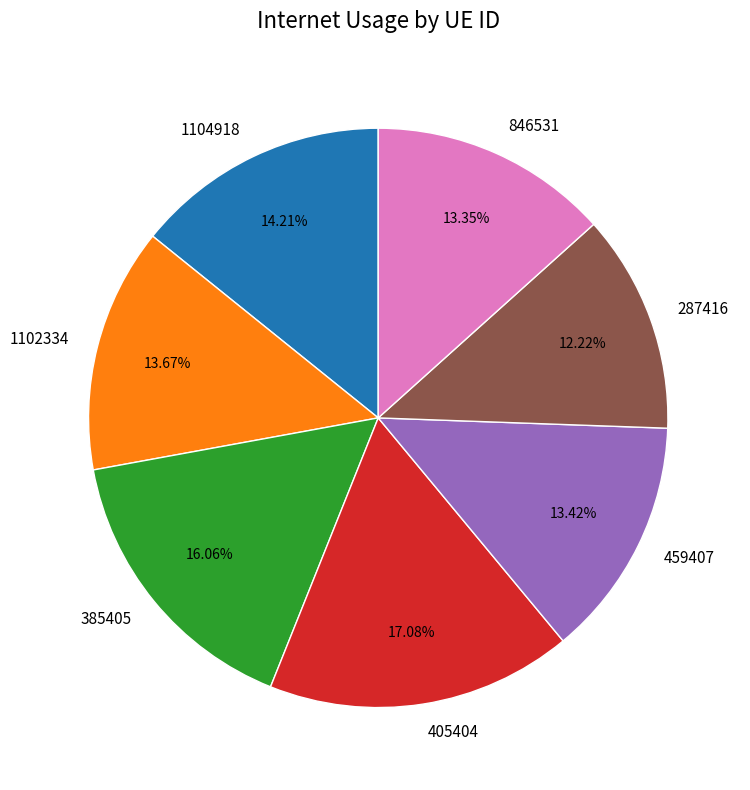

To the nearest percent, what is the average slice percentage?

14%